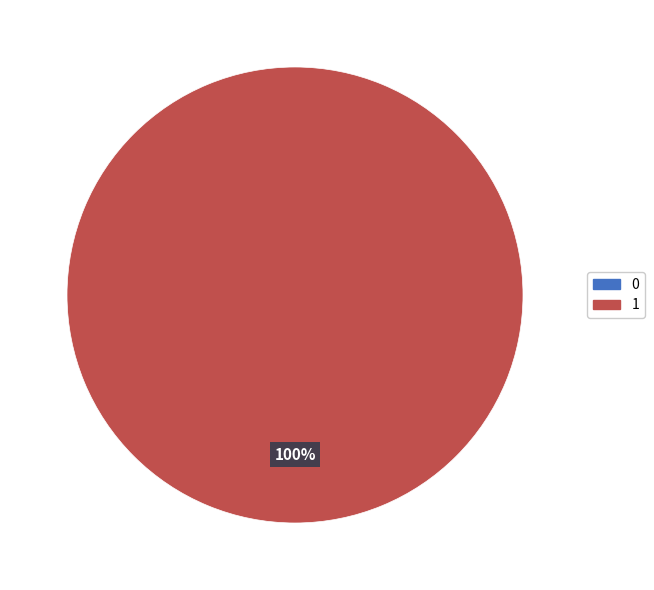

What is the change in value from 0 to 1?

+1